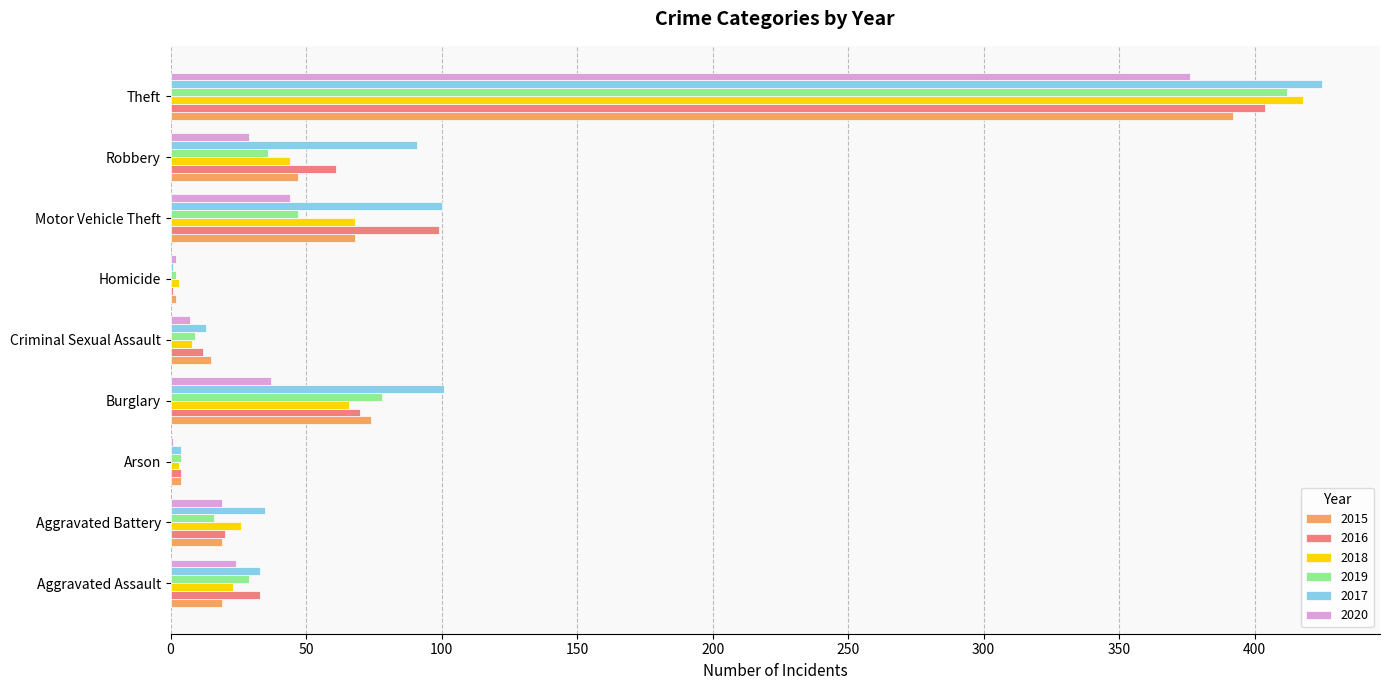

What is the sum of all 2019 values?

633